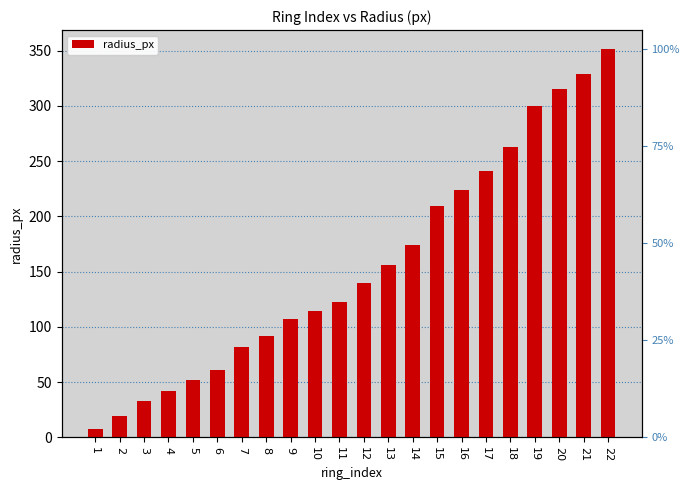

At which label is the value closest to 179?

14